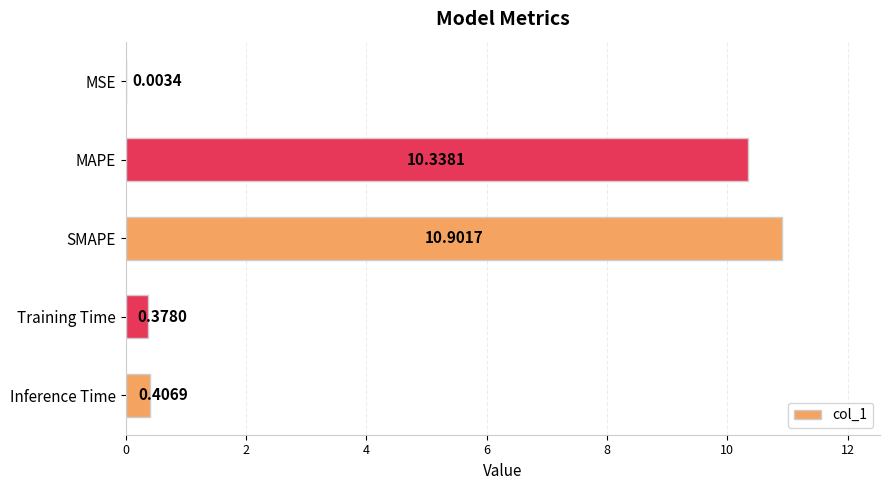

What is the sum of the values at MAPE and Inference Time?

10.7